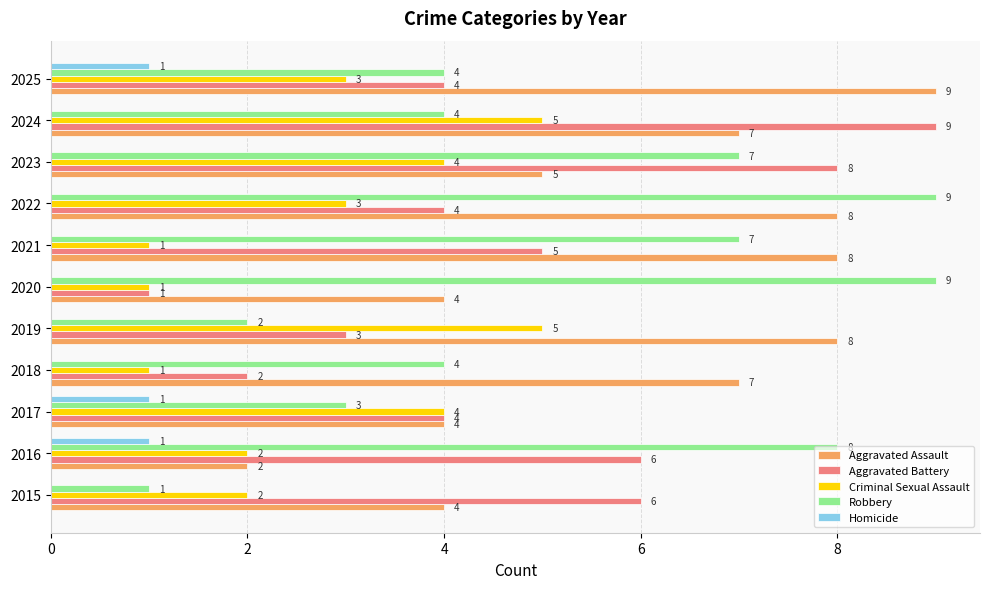

What are all the series names shown in the legend?

Aggravated Assault, Aggravated Battery, Criminal Sexual Assault, Robbery, Homicide